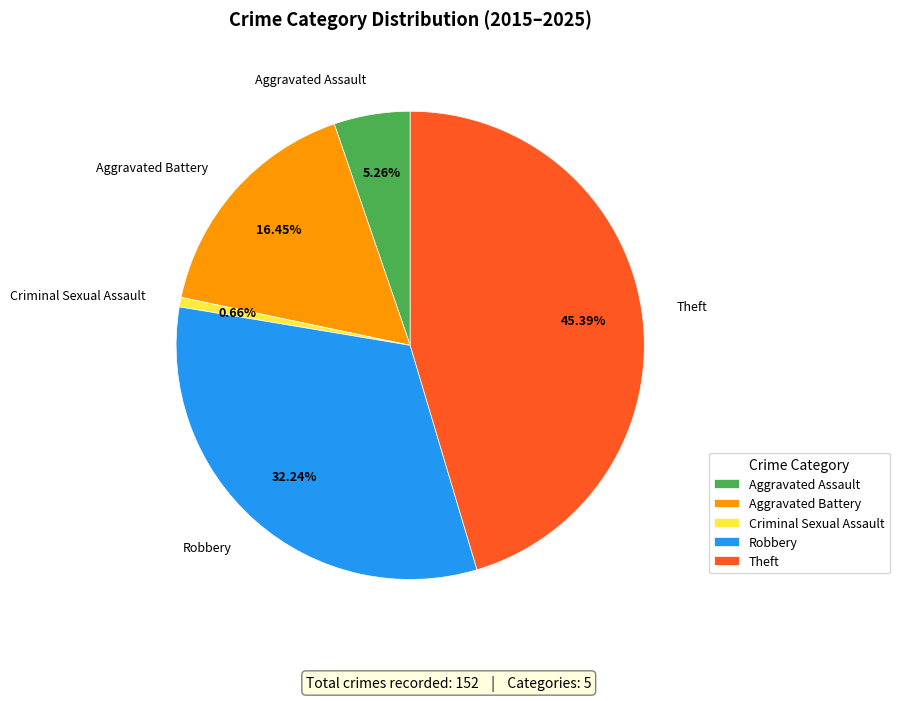

What is the total percentage of Robbery and Aggravated Assault?

37.5%